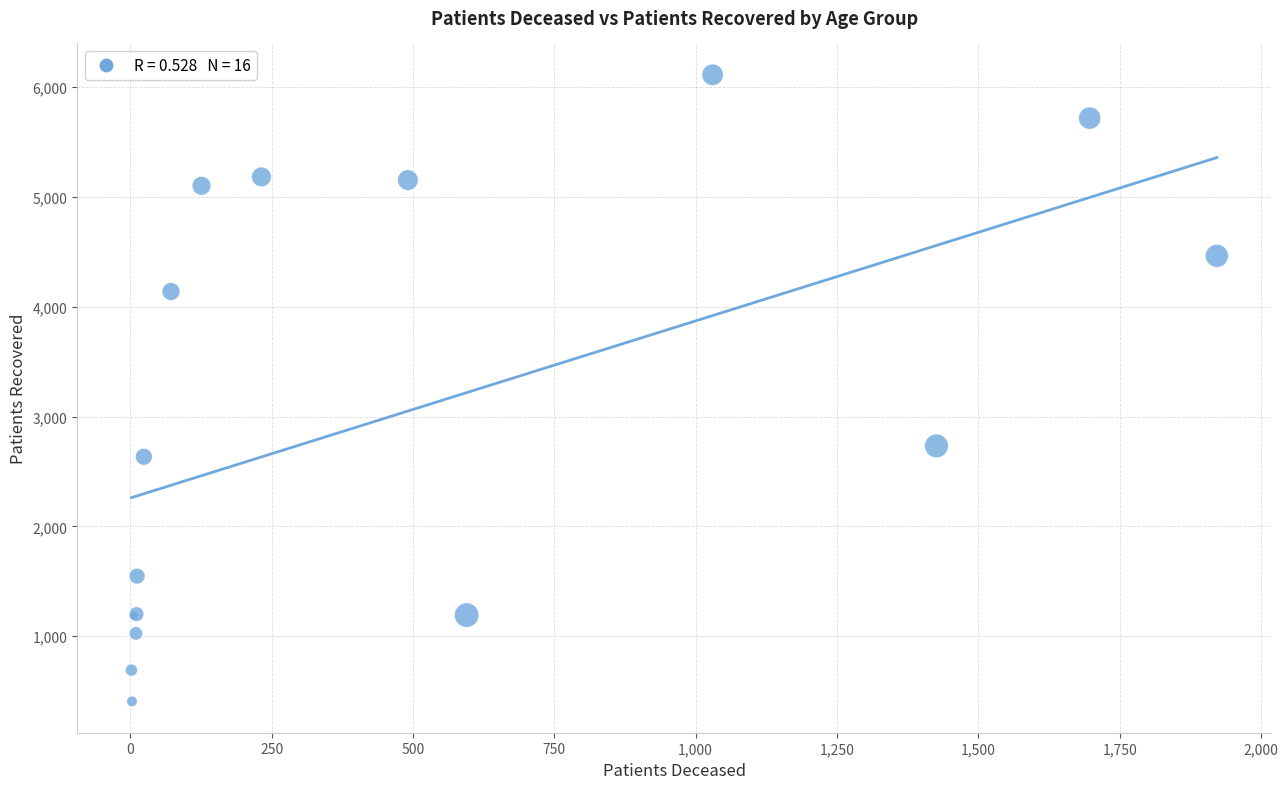

What Y value in the scatter plot is closest to 3259?

2733